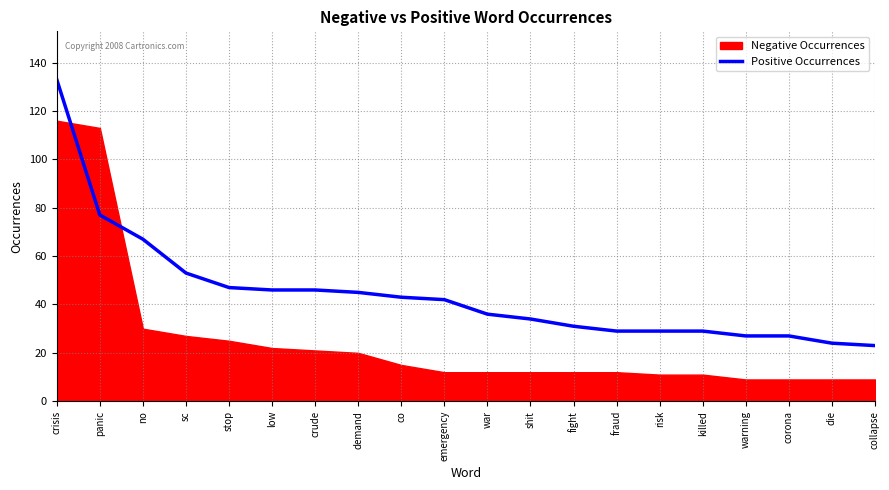

At which label does Positive Occurrences reach its peak?

crisis